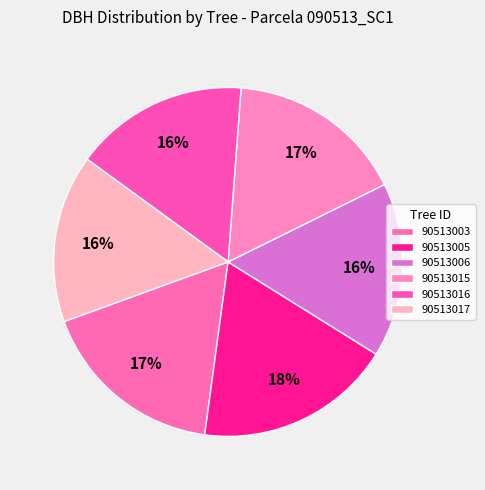

True or false: 90513006 accounts for 22% of the total.

False